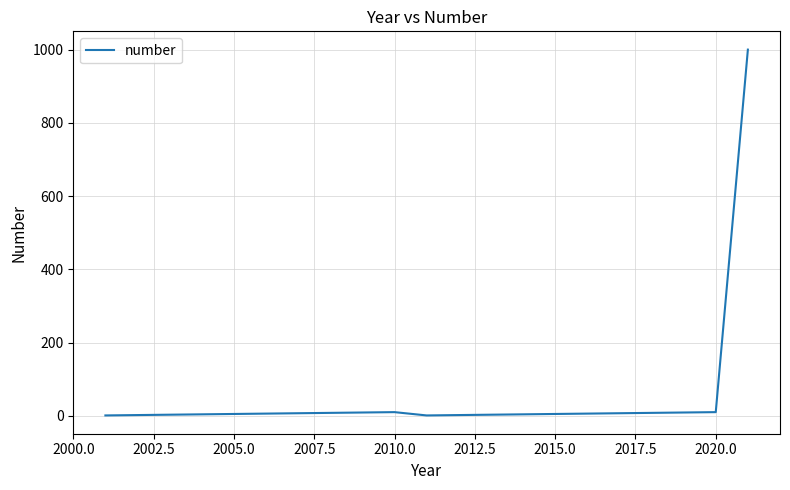

What is the greatest value displayed?

1000